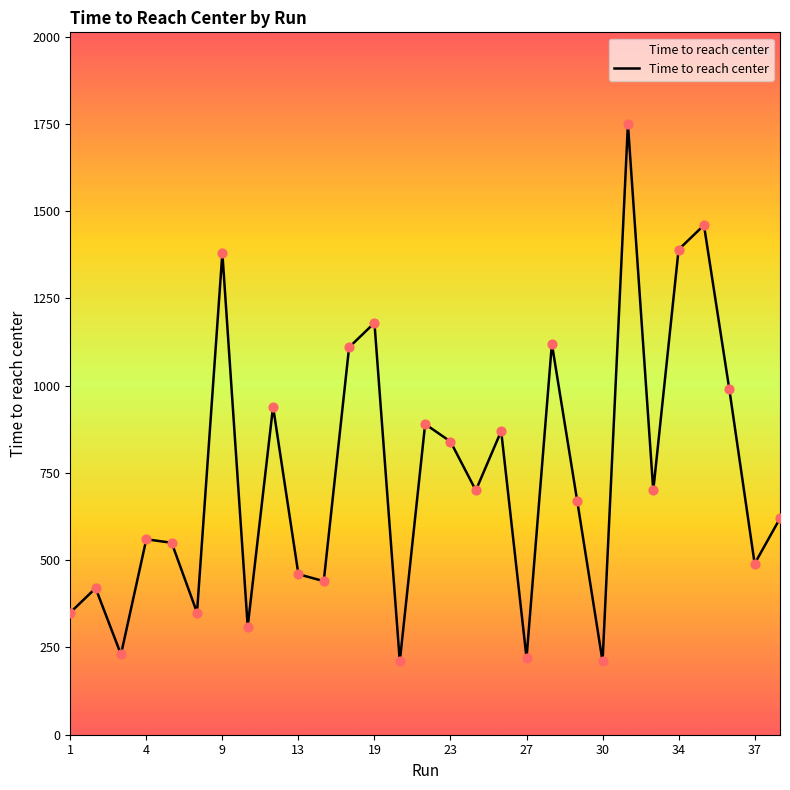

What is the minimum value shown in the chart?

210